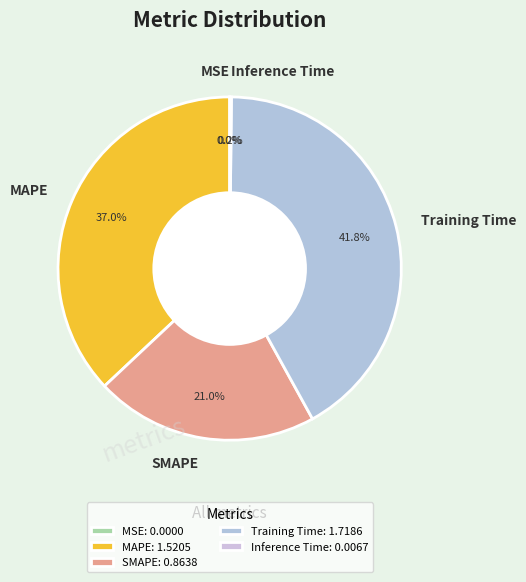

Does any single category account for the majority?

No